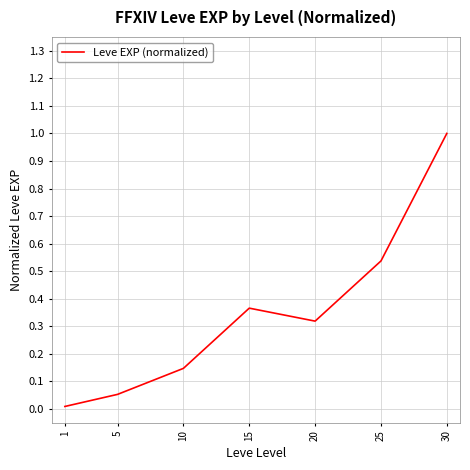

Where is the first local maximum?

15